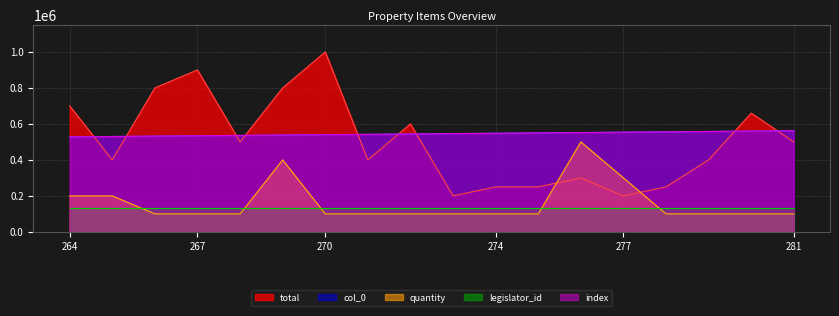

Between 268 and 264, which is larger?

264